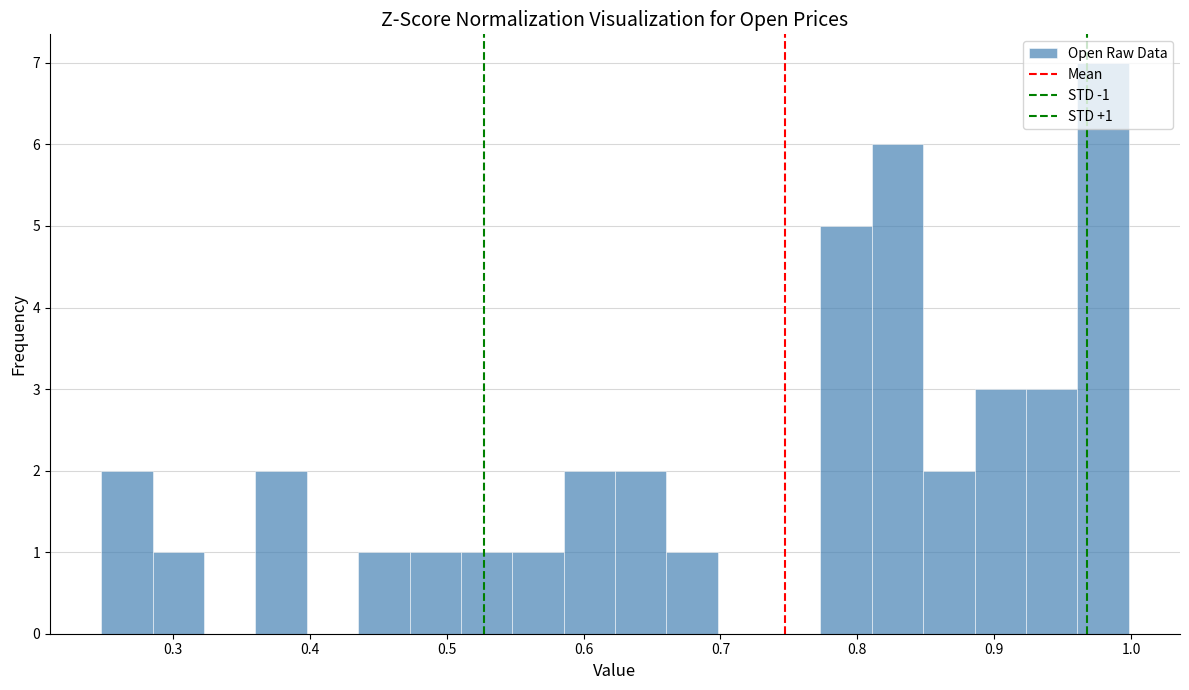

Around what value on the x-axis is the tallest bar? Give the approximate position of its centre, as read against the axis.

0.98